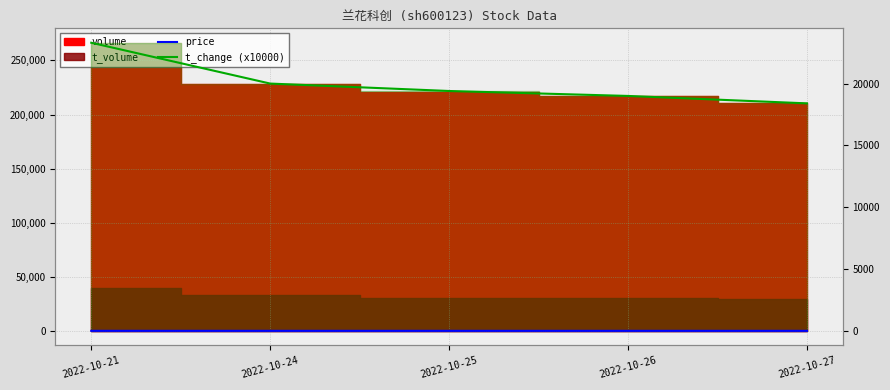

Is it true that price equals 6.4 at 2022-10-26?

False